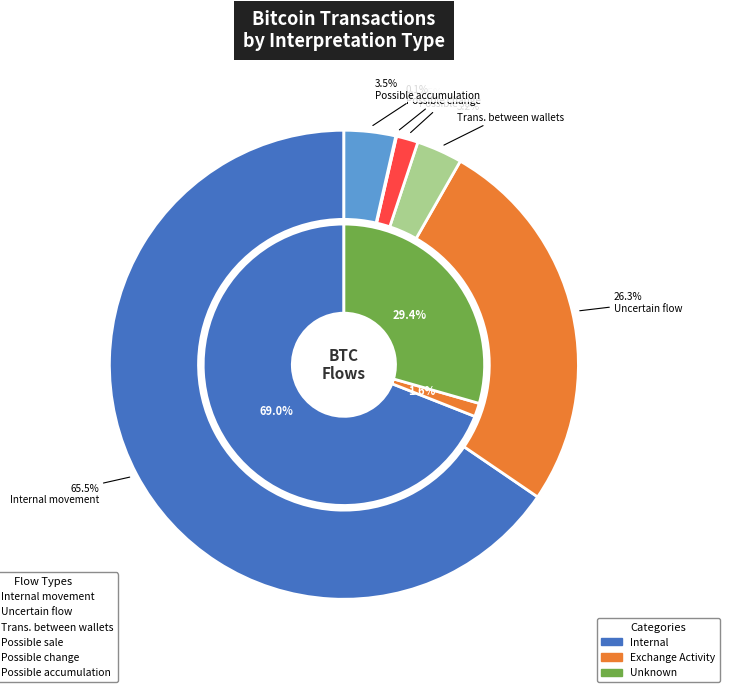

How many slices are in this pie chart?

6